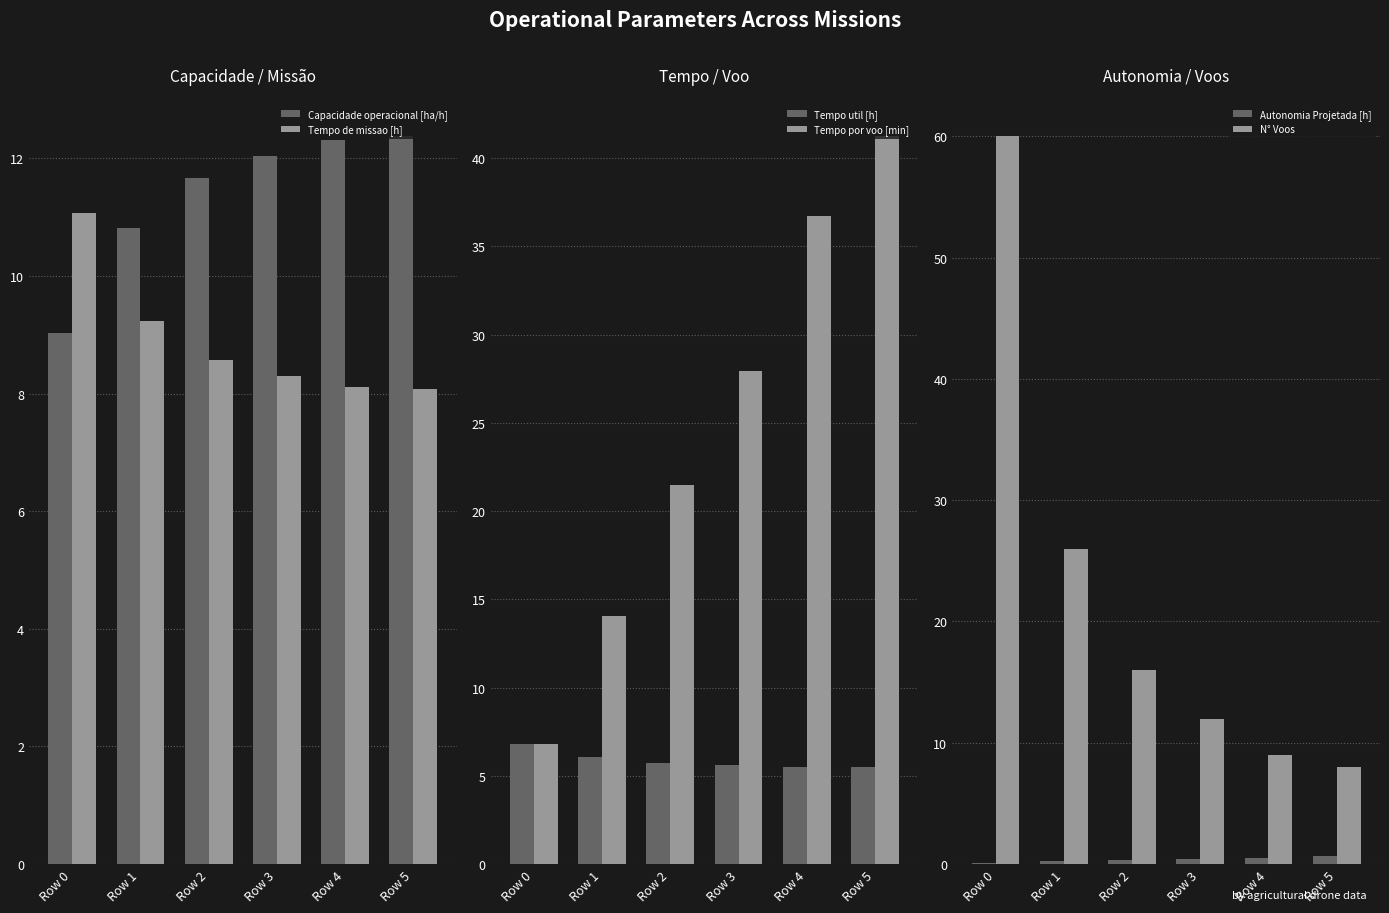

What is the greatest value displayed?

60.0